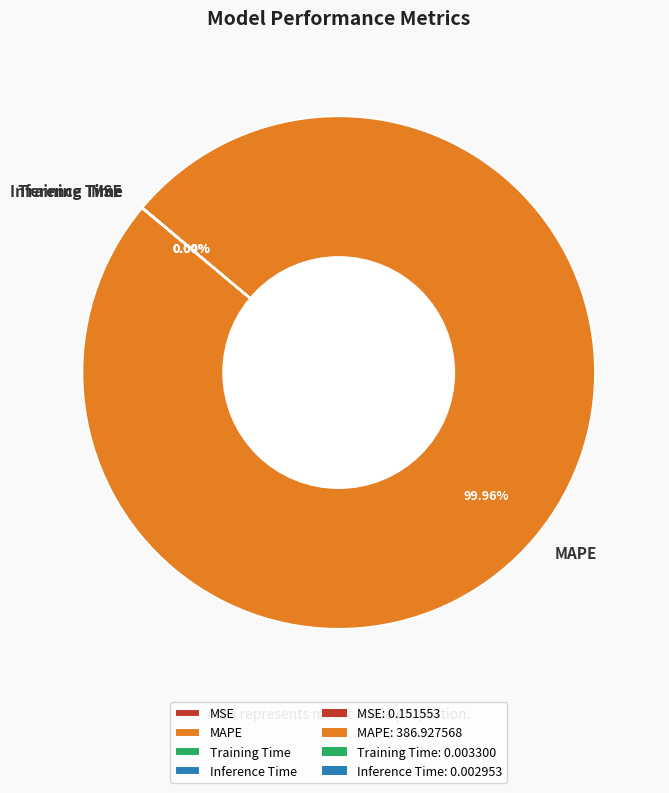

What is the largest slice in the pie chart?

MAPE